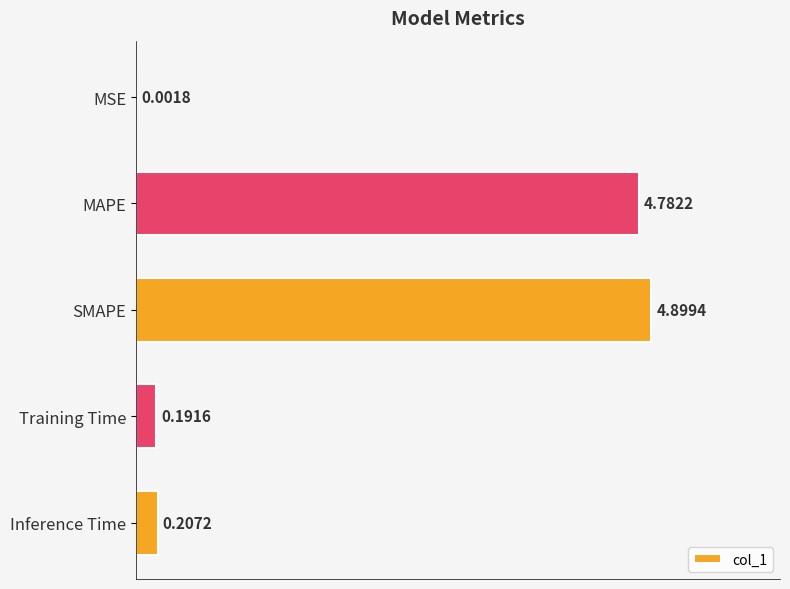

At which category does the chart reach its peak across all series?

SMAPE